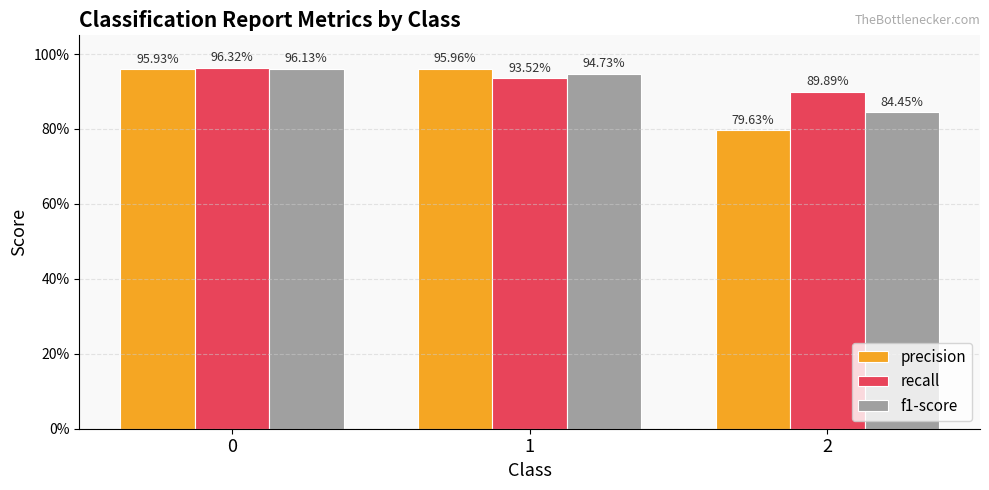

Reading left to right, what are all the values shown in this chart?

precision: 0=1.0	1=1.0	2=0.8
recall: 0=1.0	1=0.9	2=0.9
f1-score: 0=1.0	1=0.9	2=0.8